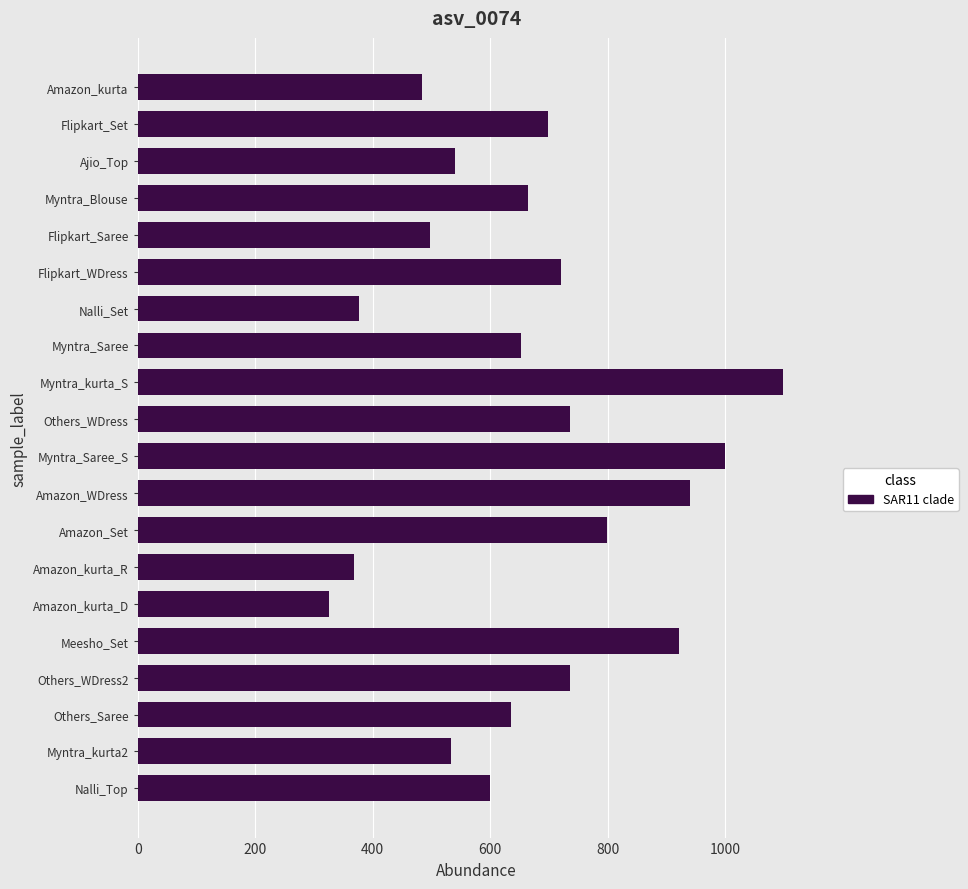

Reading top to bottom, what are all the values shown in this chart?

Amazon_kurta=484	Flipkart_Set=698	Ajio_Top=540	Myntra_Blouse=665	Flipkart_Saree=497	Flipkart_WDress=721	Nalli_Set=376	Myntra_Saree=653	Myntra_kurta_S=1099	Others_WDress=735	Myntra_Saree_S=999	Amazon_WDress=940	Amazon_Set=799	Amazon_kurta_R=368	Amazon_kurta_D=325	Meesho_Set=921	Others_WDress2=735	Others_Saree=635	Myntra_kurta2=533	Nalli_Top=599